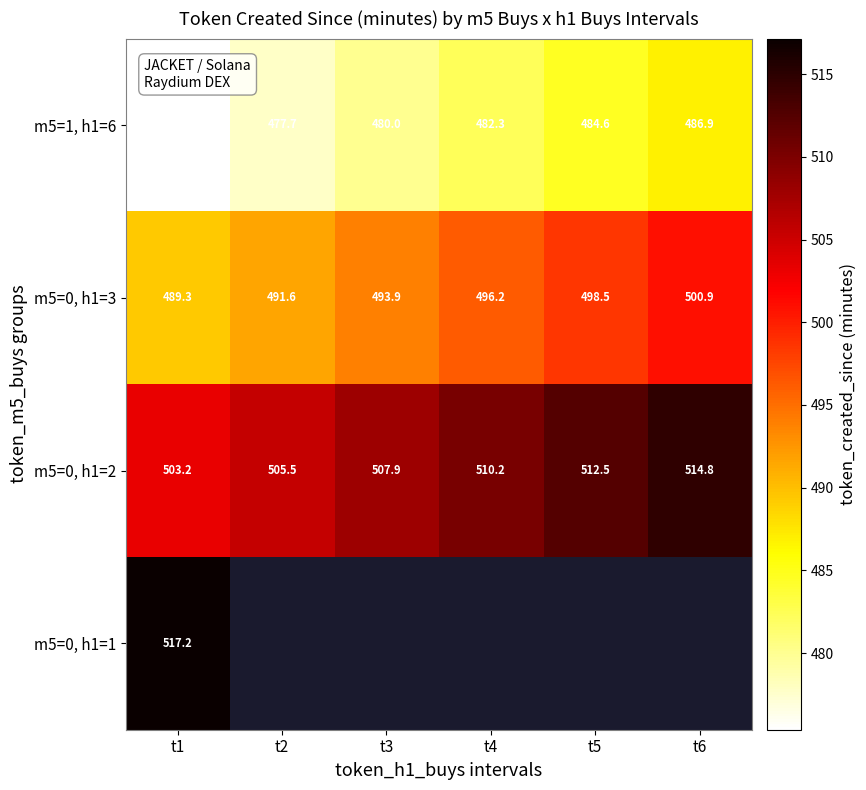

How many data points in m5=0, h1=2 are less than 510?

3